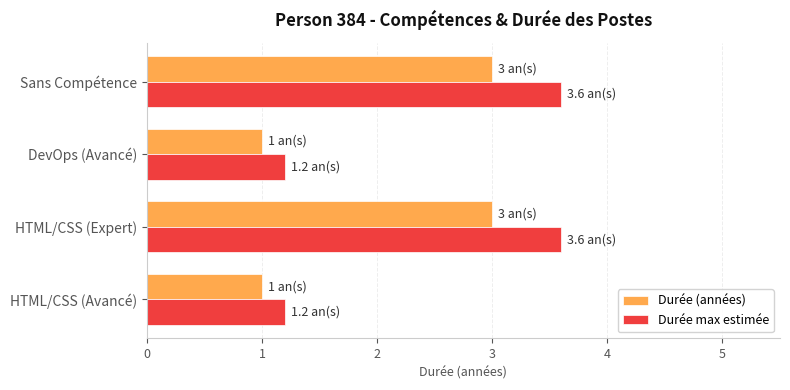

List the series in order of their peak value, highest first.

Durée max estimée, Durée (années)